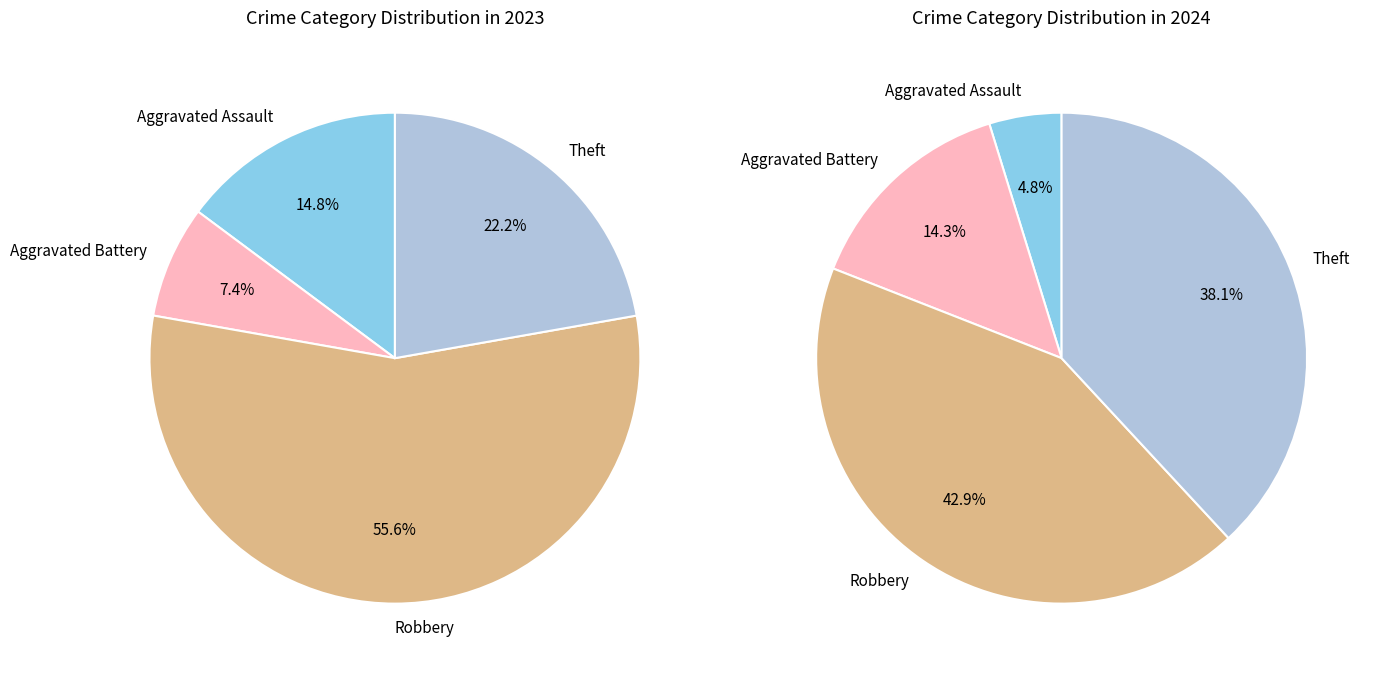

Is there a majority slice in this chart?

Yes